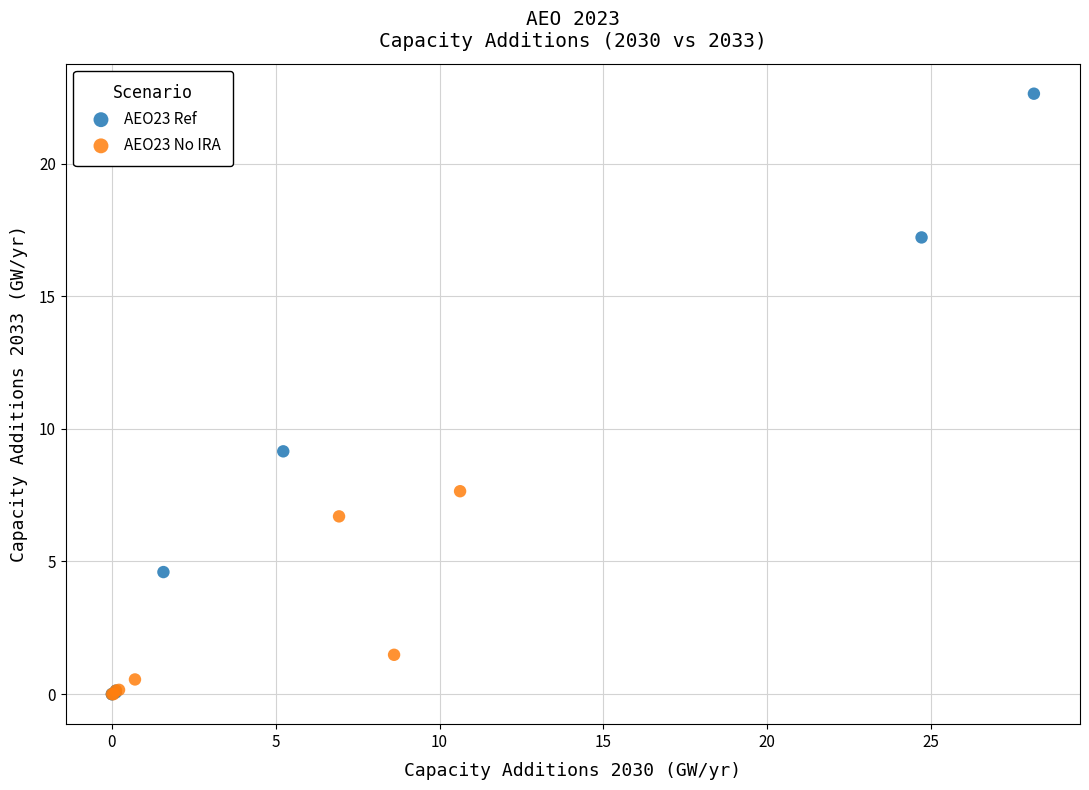

Which series has the widest spread of Y values?

AEO23 Ref